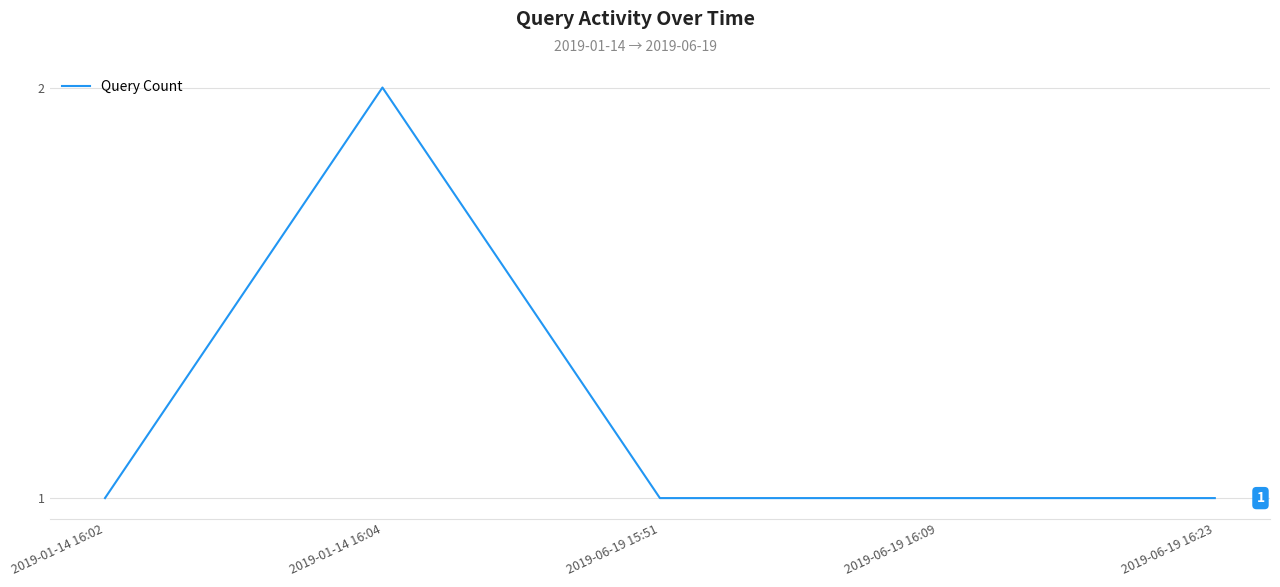

Reading right to left, transcribe all the data shown in this chart.

2019-06-19 16:23=1	2019-06-19 16:09=1	2019-06-19 15:51=1	2019-01-14 16:04=2	2019-01-14 16:02=1